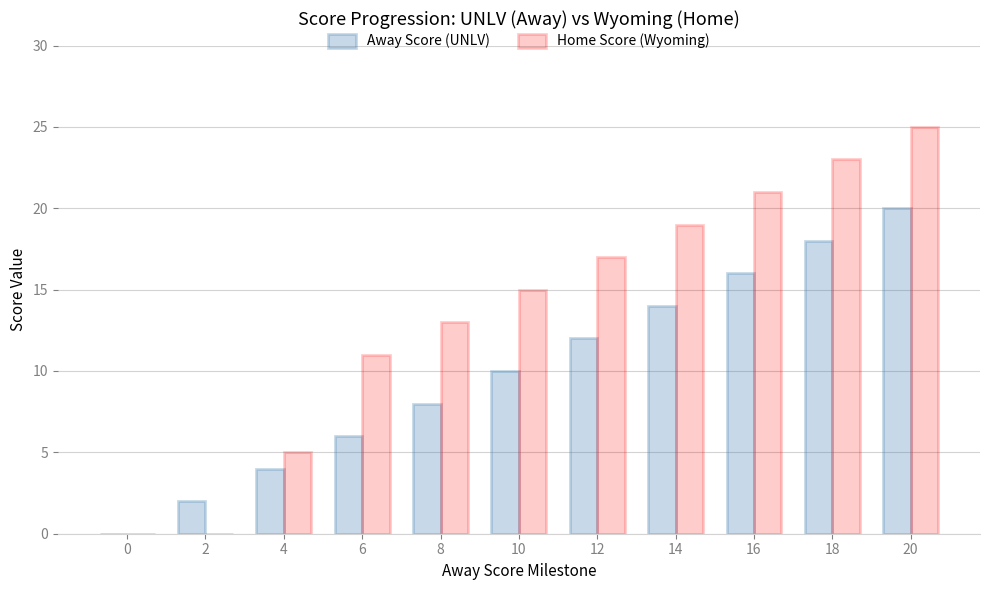

Count the Away Score (UNLV) values in the range 4 to 16.

7